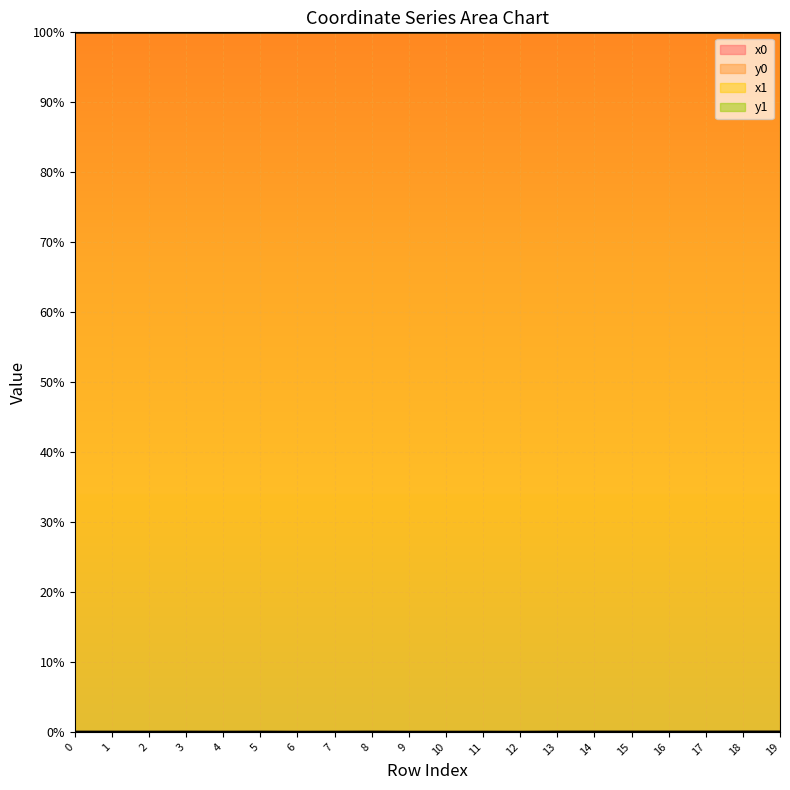

Reading left to right, what are all the values shown in this chart?

x0: 1.0	1.0	1.0	1.0	1.0	1.0	1.0	1.0	1.0	1.0	1.0	1.0	1.0	1.0	1.0	1.0	1.0	1.0	1.0	1.0
y0: 0.0	0.0	0.0	0.0	0.0	0.0	0.0	0.0	0.0	0.0	0.0	0.0	0.0	0.0	0.0	0.0	0.0	0.0	0.0	0.0
x1: 1.0	1.0	1.0	1.0	1.0	1.0	1.0	1.0	1.0	1.0	1.0	1.0	1.0	1.0	1.0	1.0	1.0	1.0	1.0	1.0
y1: 0.0	0.0	0.0	0.0	0.0	0.0	0.0	0.0	0.0	0.0	0.0	0.0	0.0	0.0	0.0	0.0	0.0	0.0	0.0	0.0